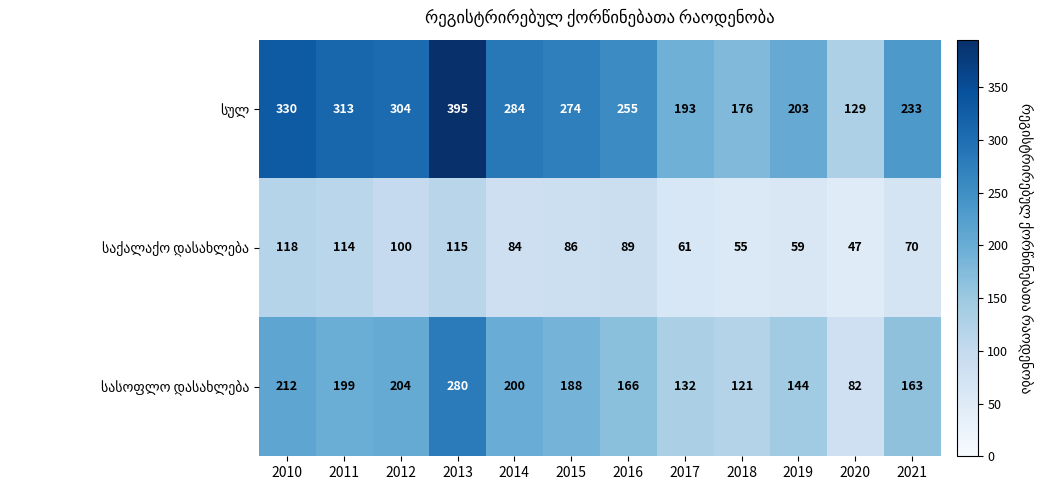

What is the difference between the highest and lowest values at 2012?

204